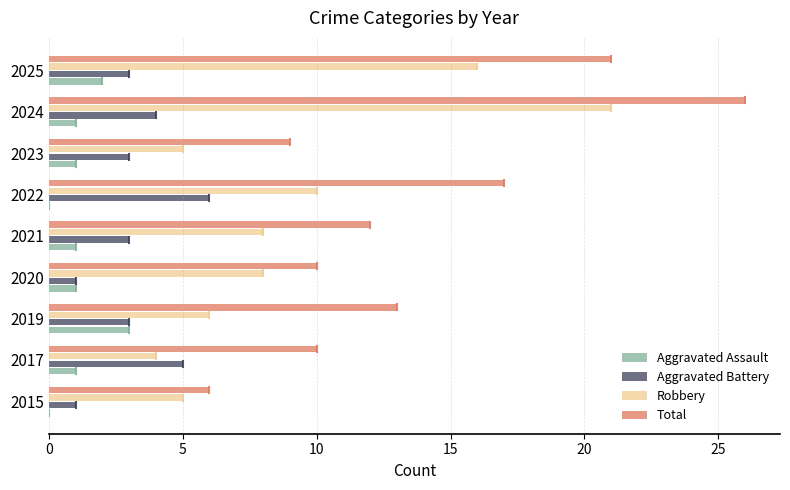

At which category does the chart reach its peak across all series?

2024